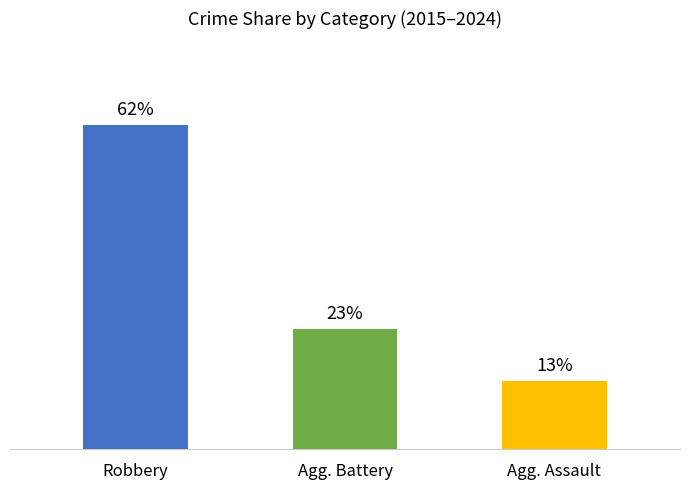

Which label corresponds to the smallest value in the chart?

Agg. Assault